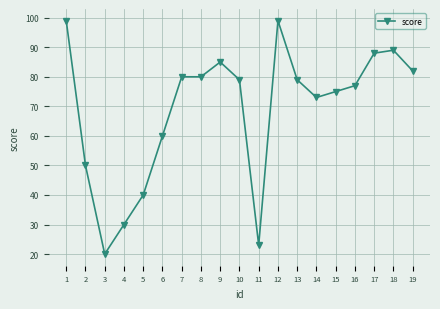

Reading right to left, extract all data points from this chart.

82	89	88	77	75	73	79	99	23	79	85	80	80	60	40	30	20	50	99